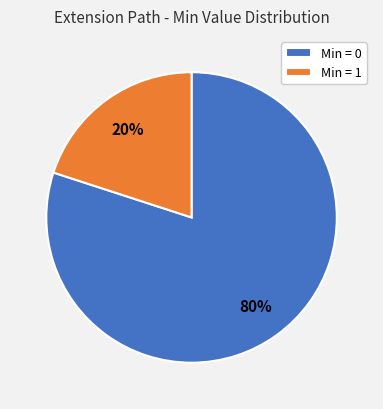

Does any single category account for the majority?

Yes